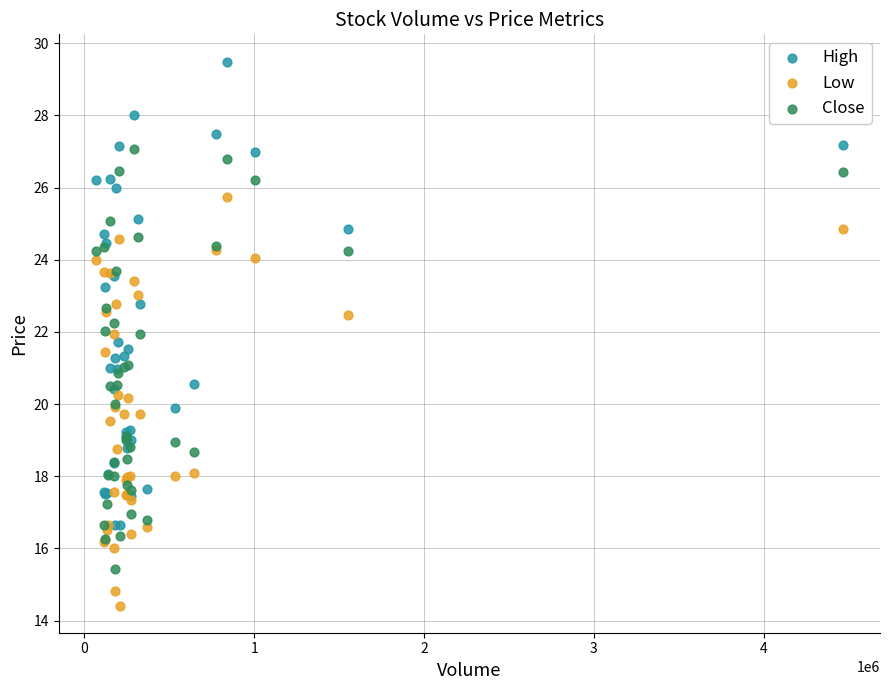

Which series contains the highest Y value?

High